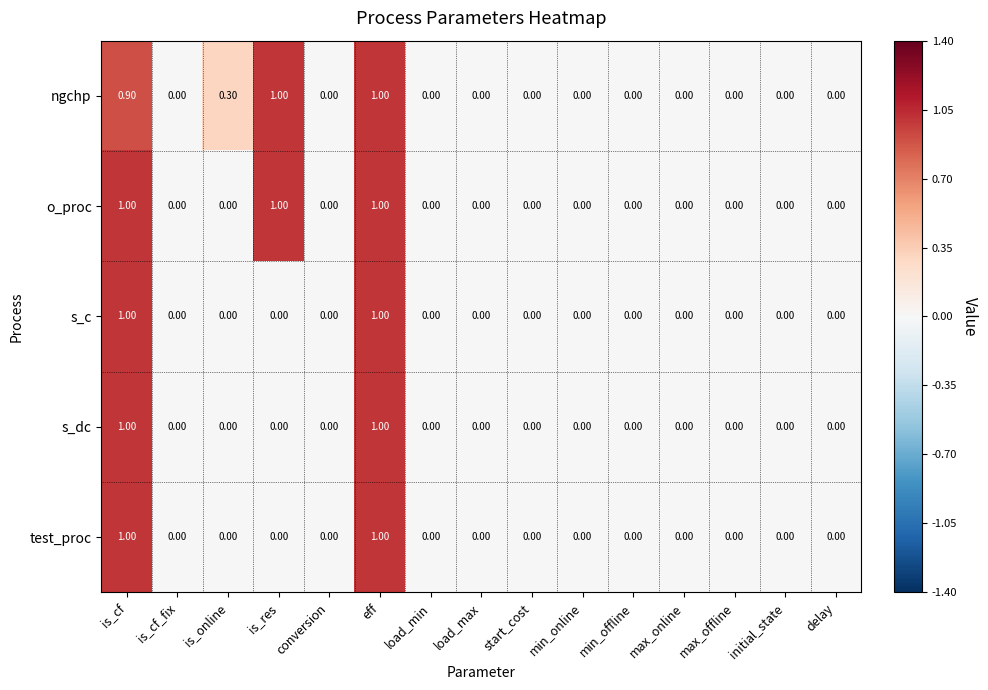

Is the value of o_proc at eff greater than the value of s_c at min_offline?

Yes